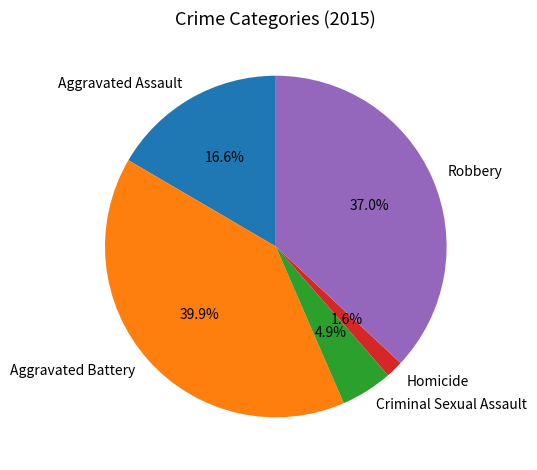

Rank the categories by value from highest to lowest.

Aggravated Battery, Robbery, Aggravated Assault, Criminal Sexual Assault, Homicide